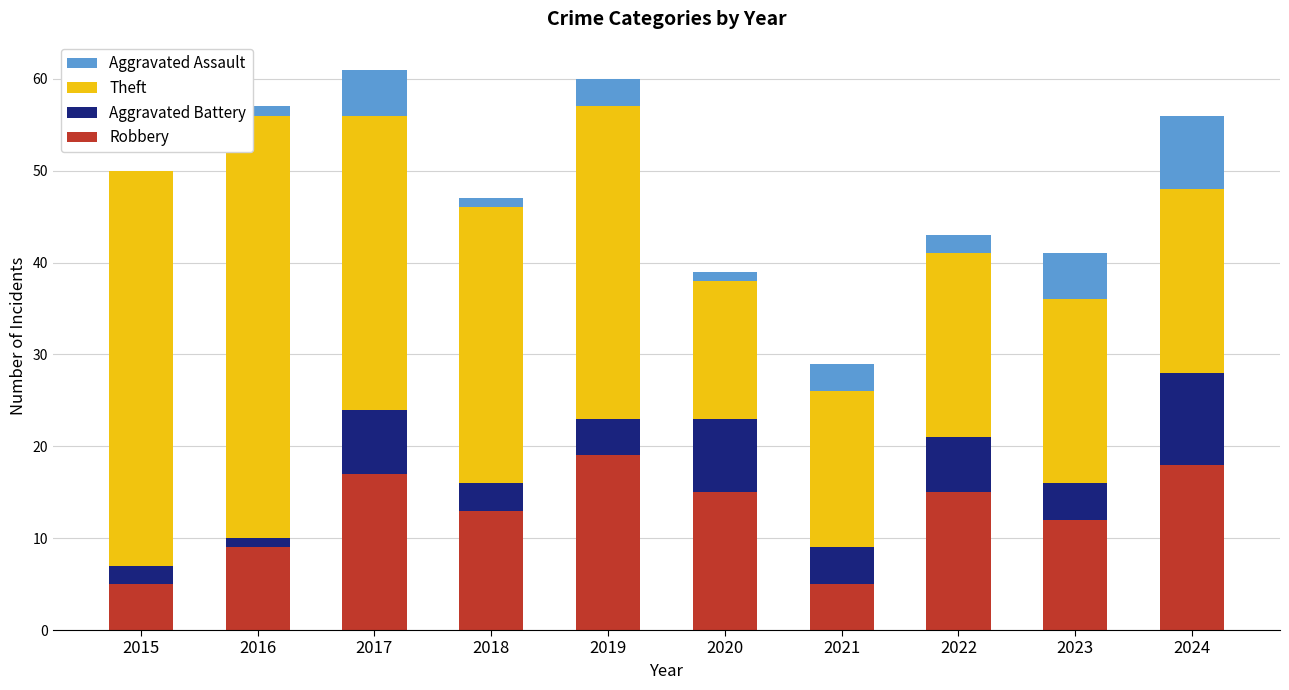

What is the total value across all series at 2022?

43